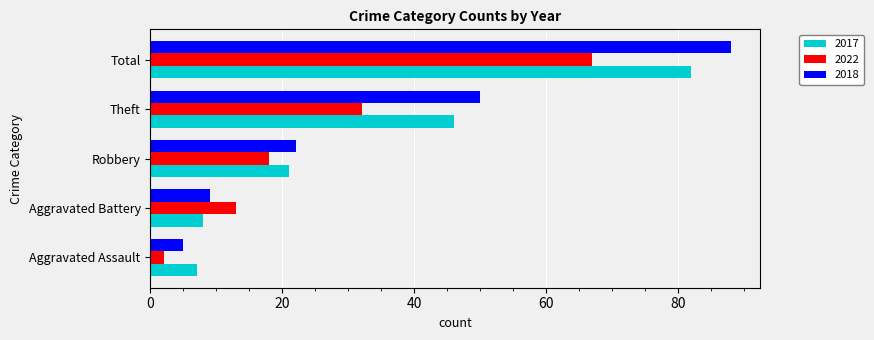

Which series has the largest range (max minus min)?

2018